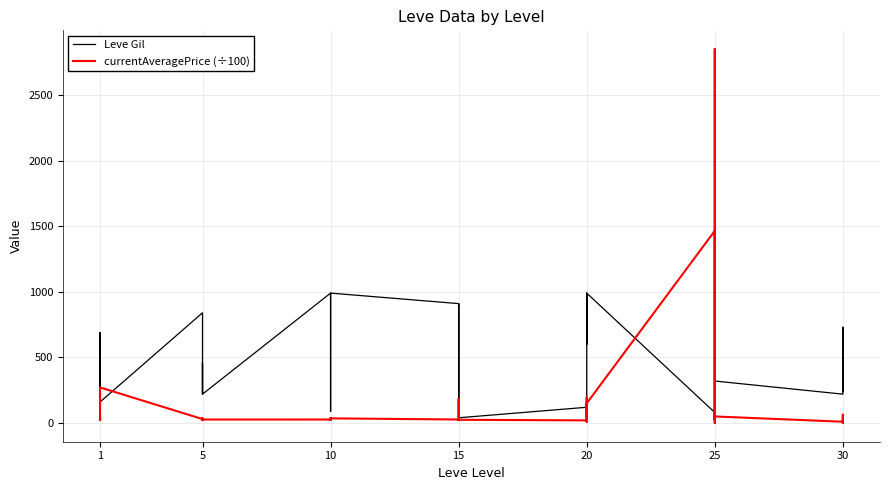

True or false: currentAveragePrice (÷100) and Leve Gil cross at least once.

True